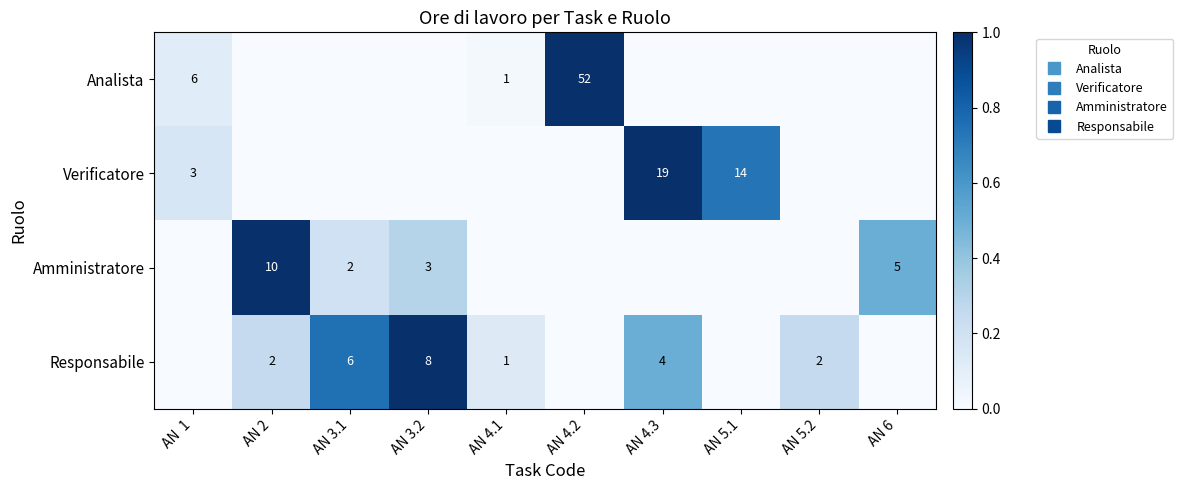

Which has a higher value, AN 2 or AN 6?

AN 2